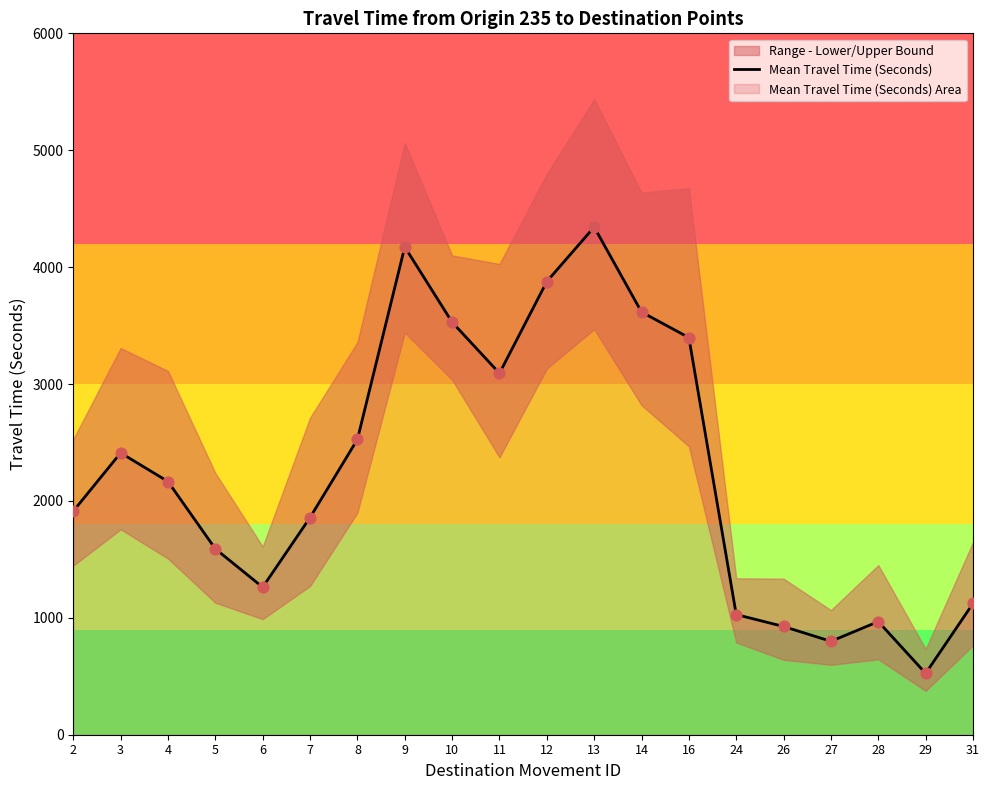

Approximately how many times larger is the value at 24 compared to 14?

0.3